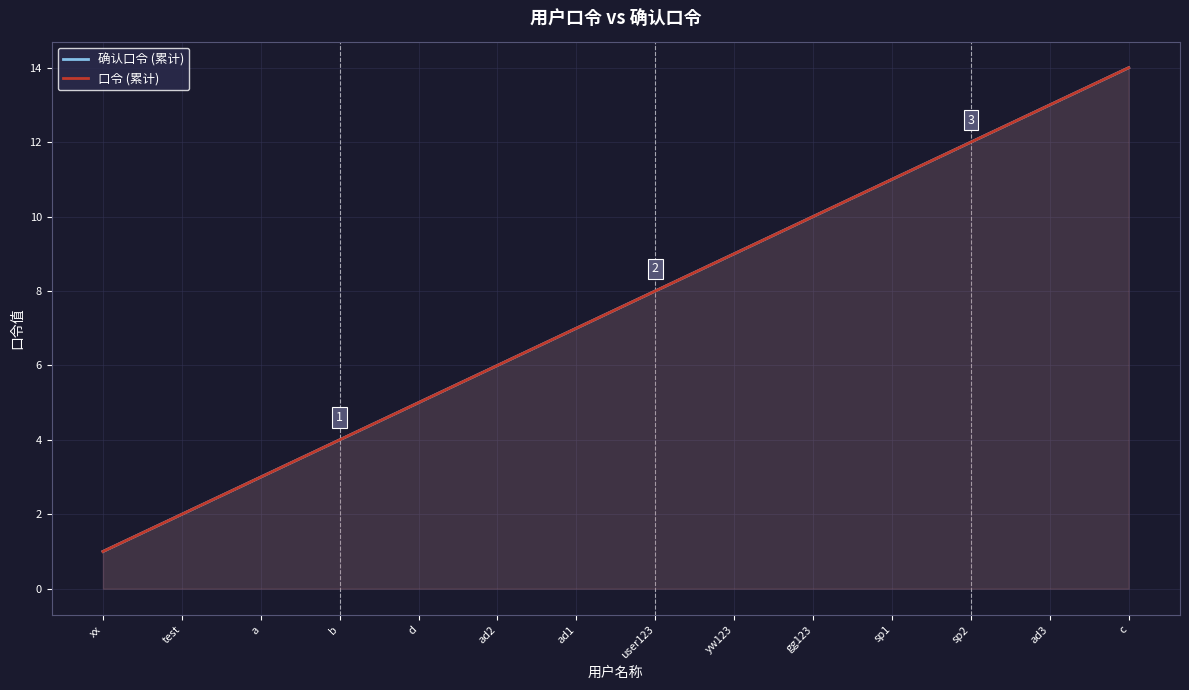

How many lines are shown in the chart?

2